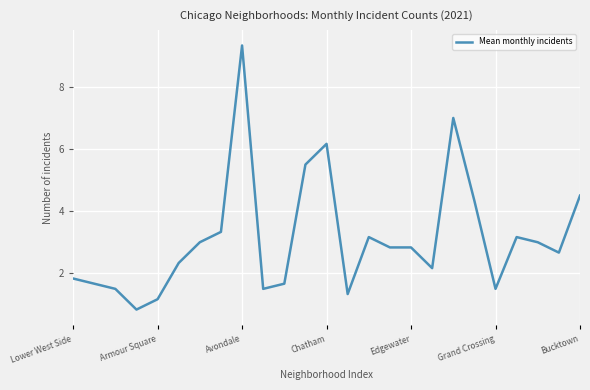

What is the greatest value displayed?

9.3